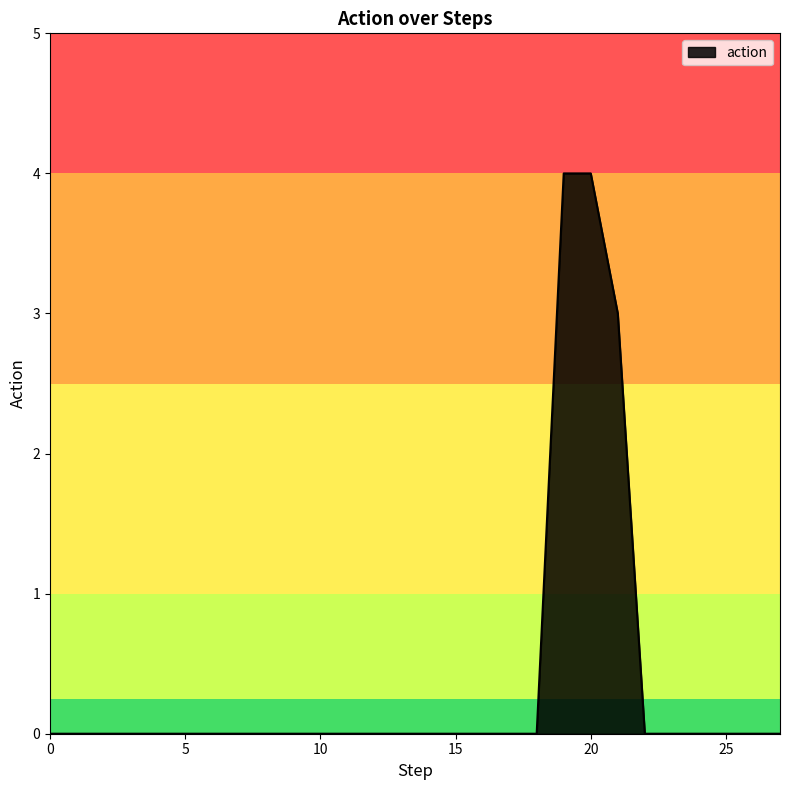

What is the difference between the maximum and minimum values?

4